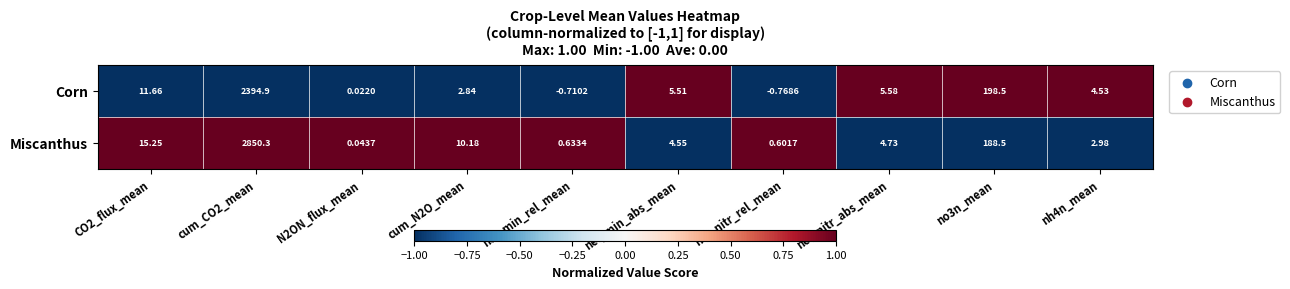

Rank the series by their average value, from lowest to highest.

Corn, Miscanthus